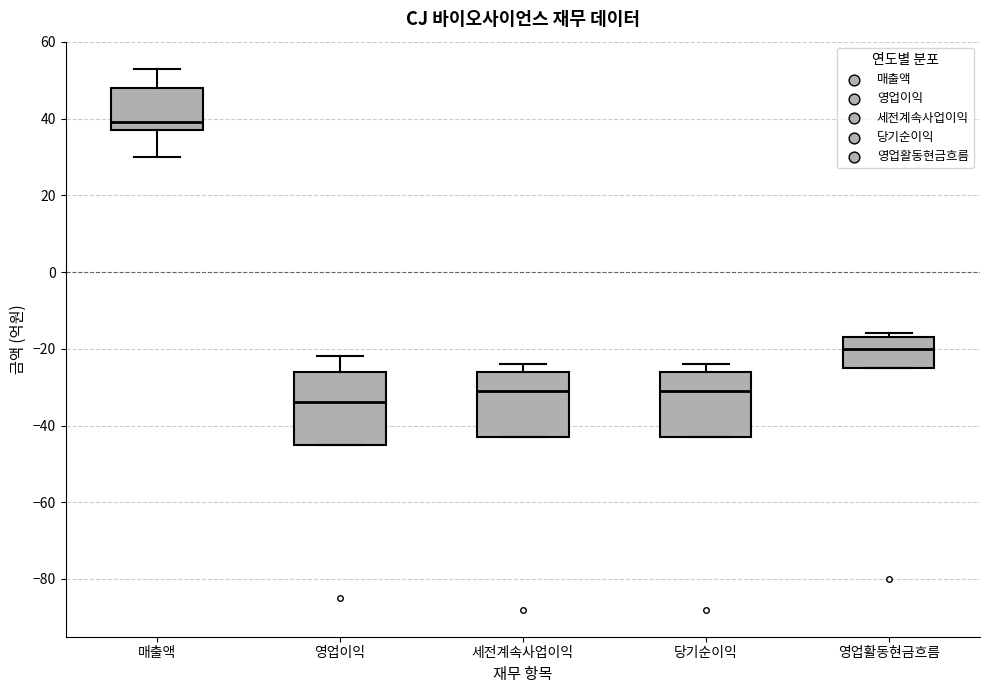

Where does the upper whisker of the box for 영업이익 end on the y-axis? The values are not printed on the chart, so give them approximately, as read against the axis.

-22